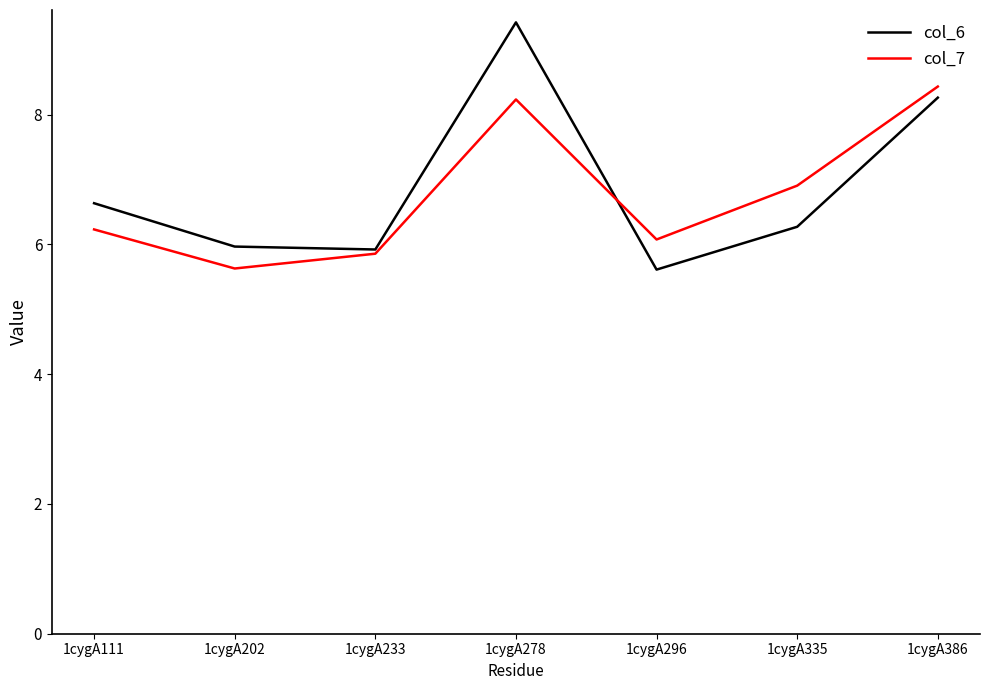

Count the number of categories in the chart.

7